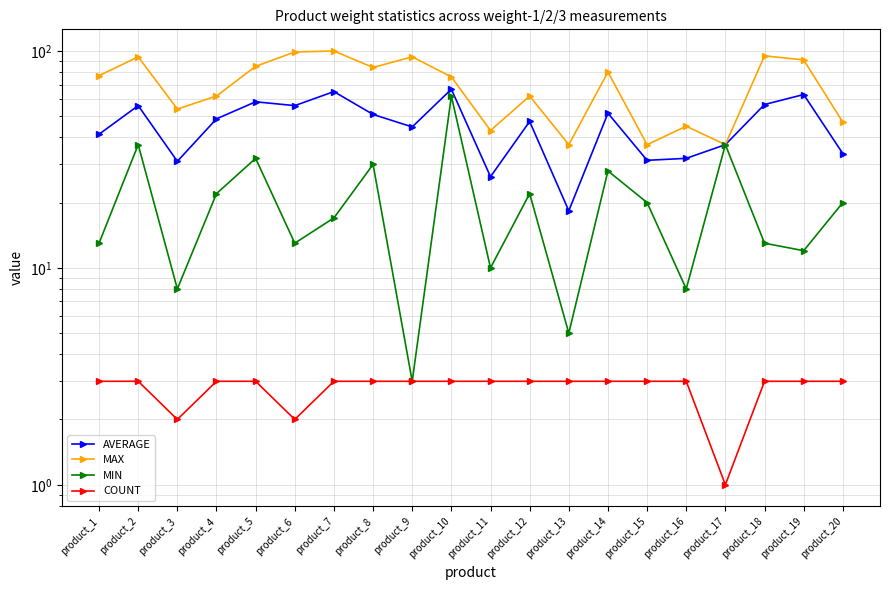

What is the total value across all series at product_7?

185.0